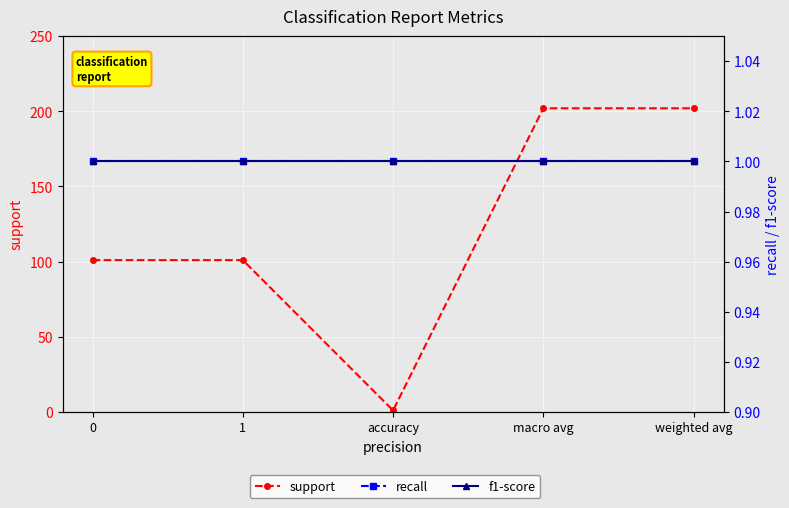

Which series has the largest range (max minus min)?

support